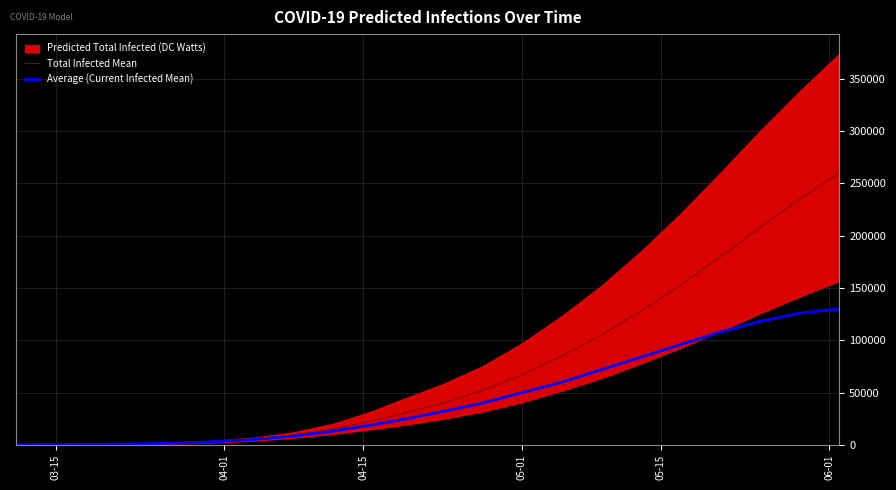

What is the maximum value for Average (Current Infected Mean)?

130000